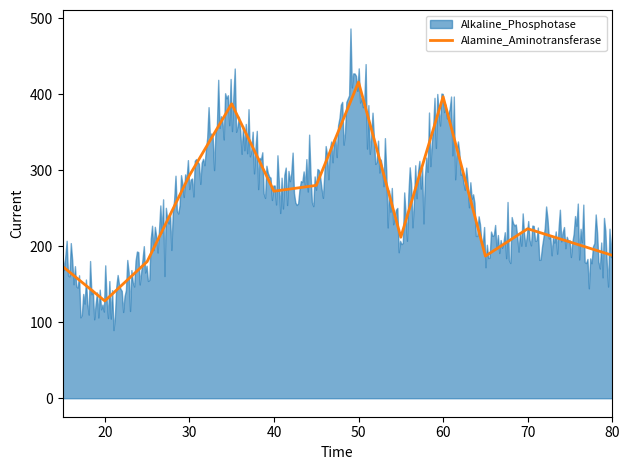

At which category does the chart reach its minimum across all series?

20